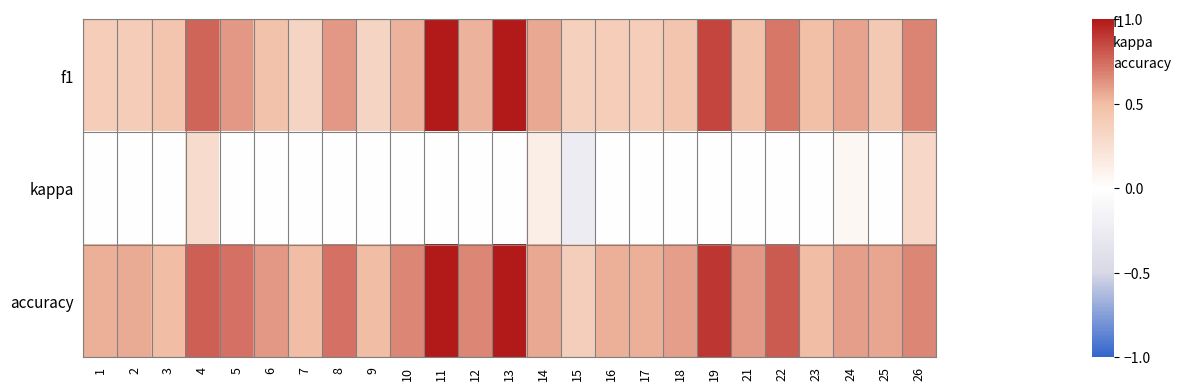

Which series has the largest total across all categories?

accuracy